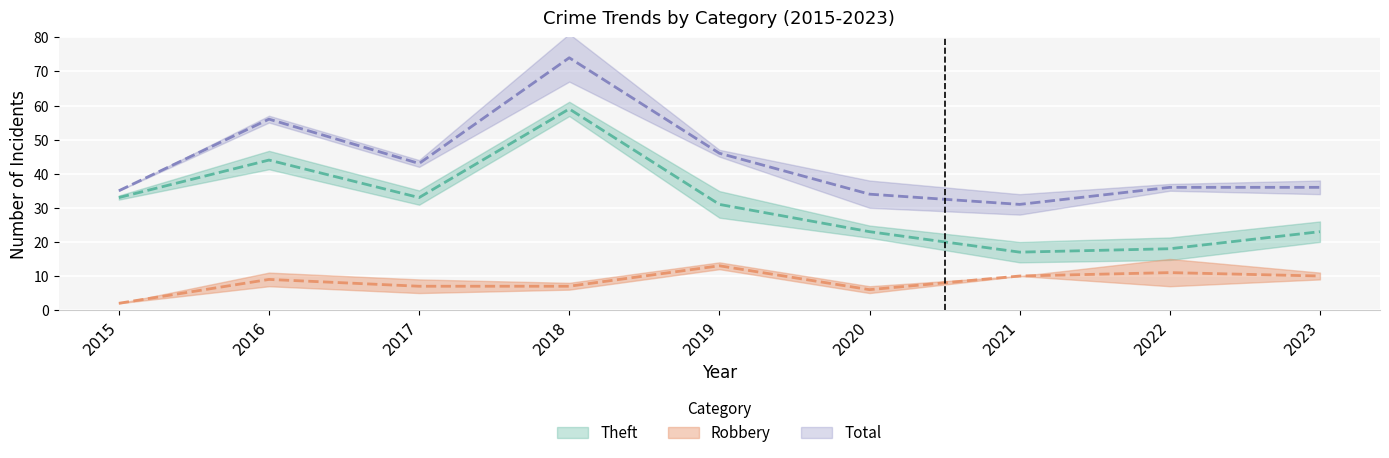

True or false: Theft and Total cross at least once.

False